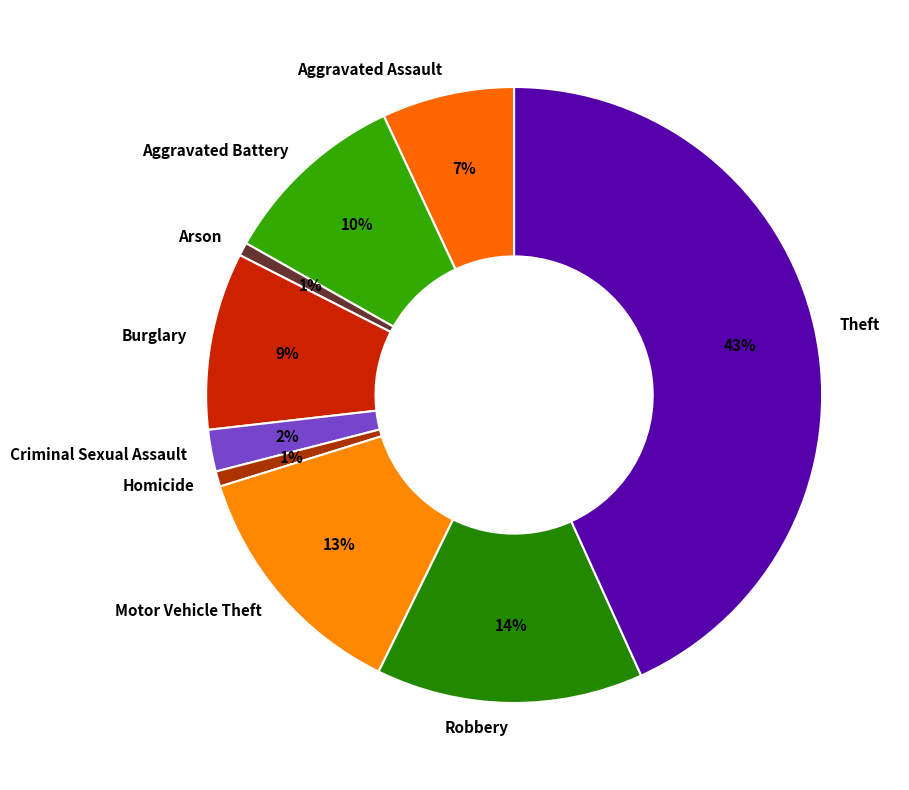

What is the largest slice in the pie chart?

Theft